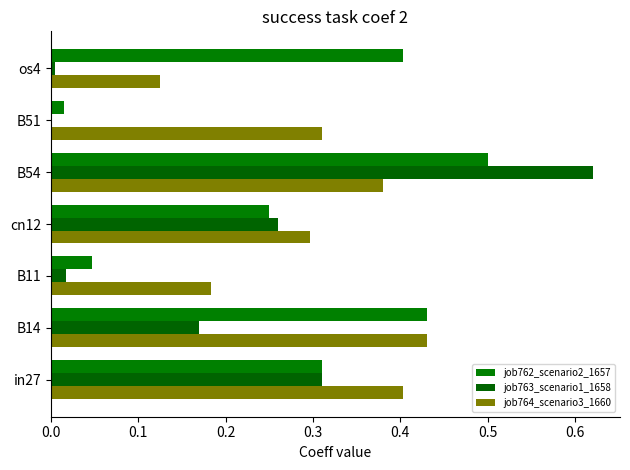

How many categories are shown in the chart?

7